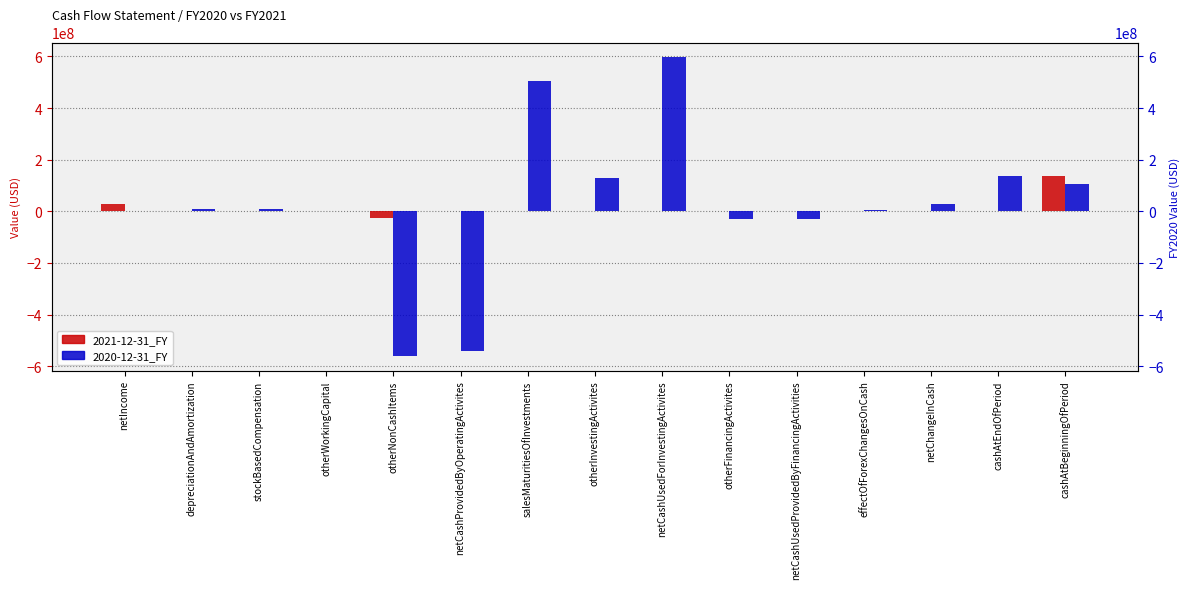

What is the sum of the 2020-12-31_FY values at depreciationAndAmortization and netCashProvidedByOperatingActivites?

-533086000